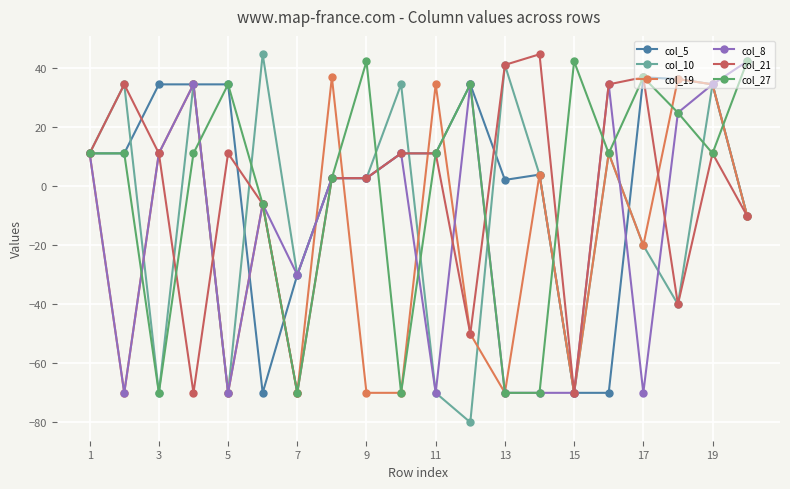

Which series has the largest range (max minus min)?

col_10